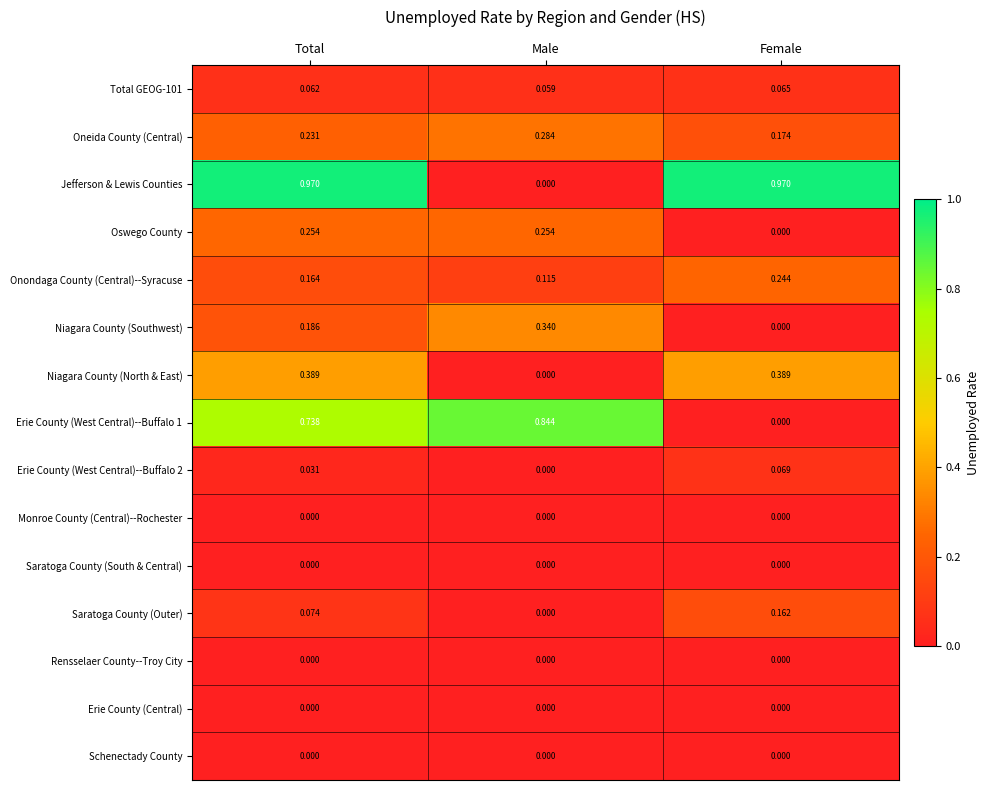

At which category is the sum across all series the highest?

Total